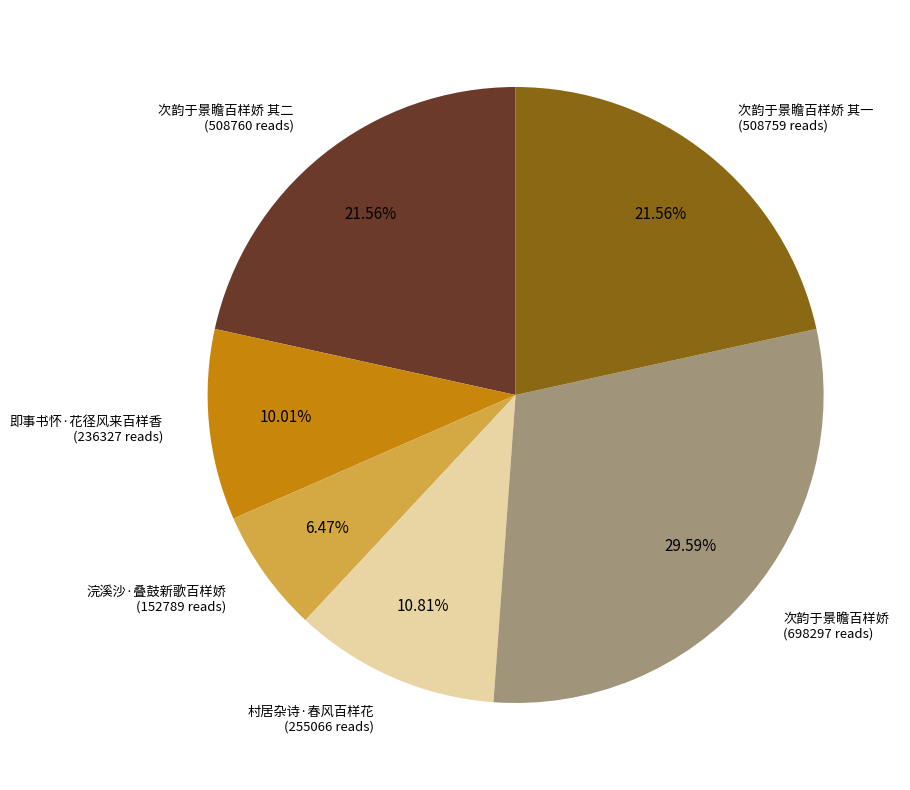

What percentage is the 即事书怀·花径风来百样香 slice, to the nearest percent?

10%